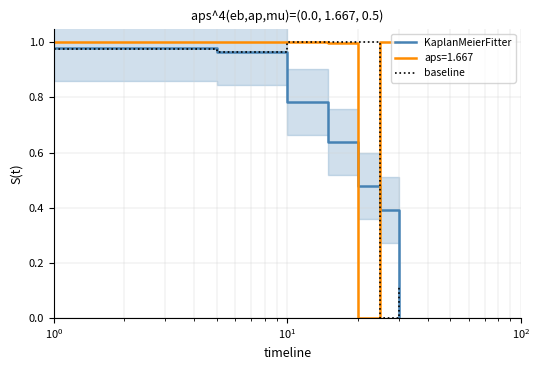

Which series ends up on top after the final intersection of baseline and KaplanMeierFitter?

baseline